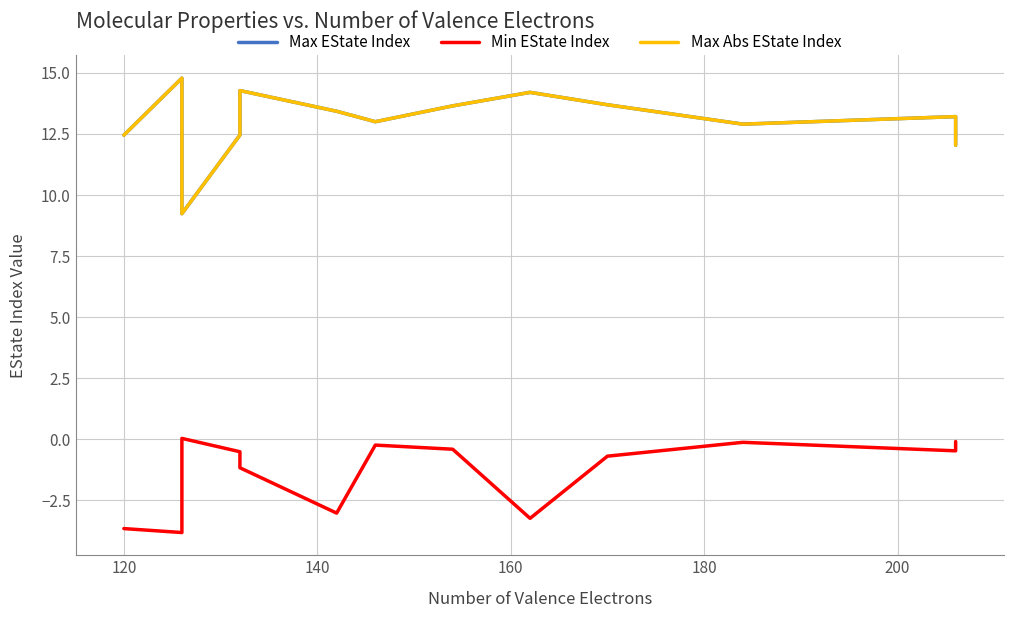

Rank the series by their maximum value, from highest to lowest.

Max EState Index, Max Abs EState Index, Min EState Index